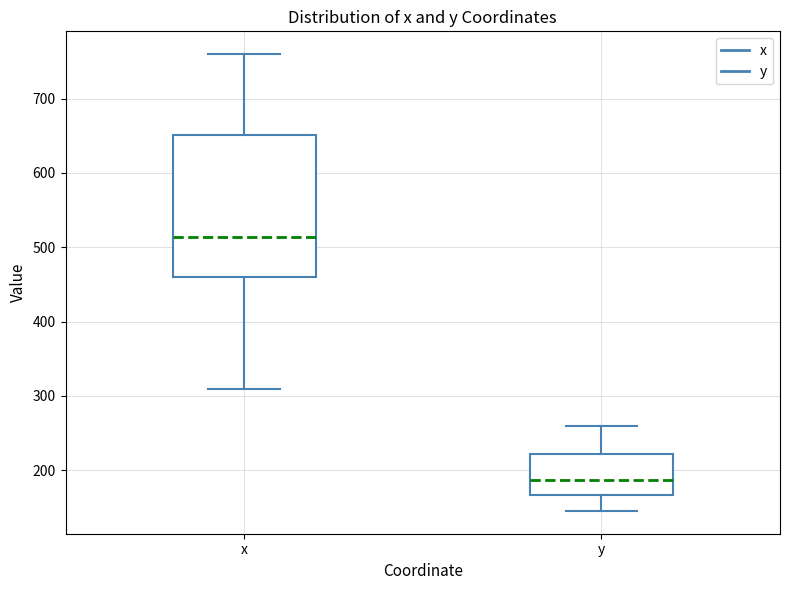

Which box is the tallest, from its lower edge to its upper edge?

x